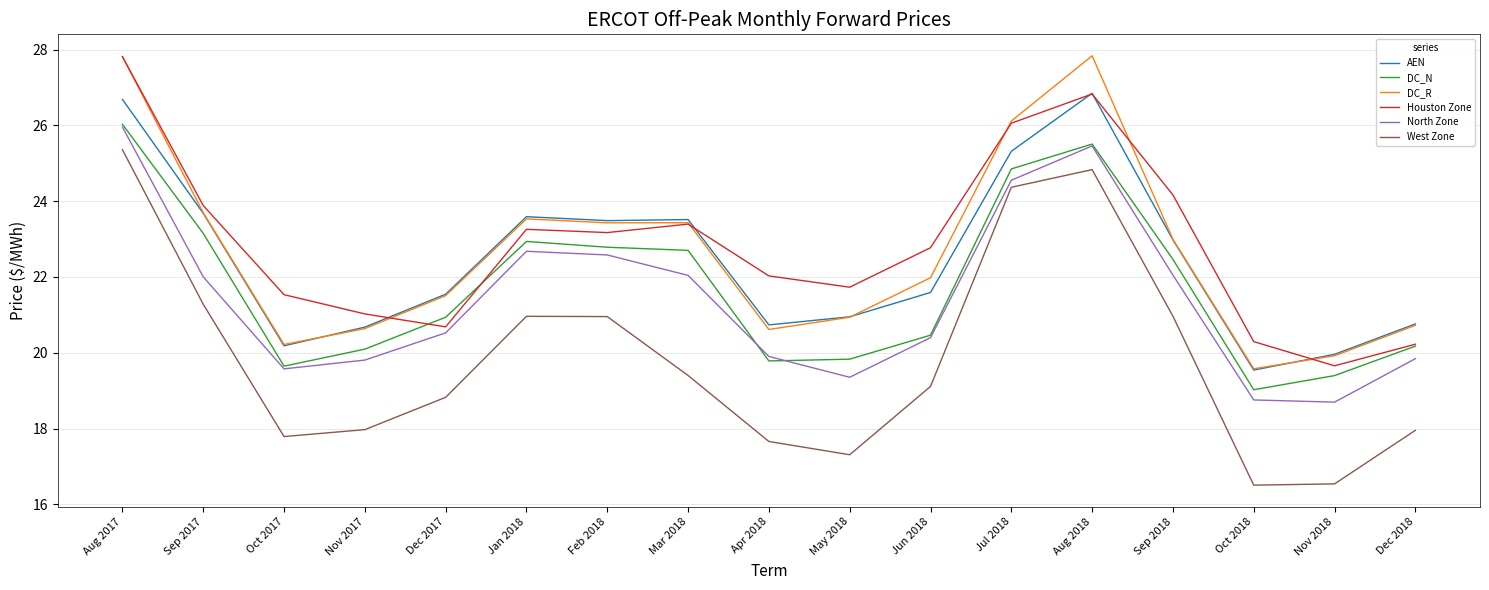

True or false: AEN and West Zone cross at least once.

False